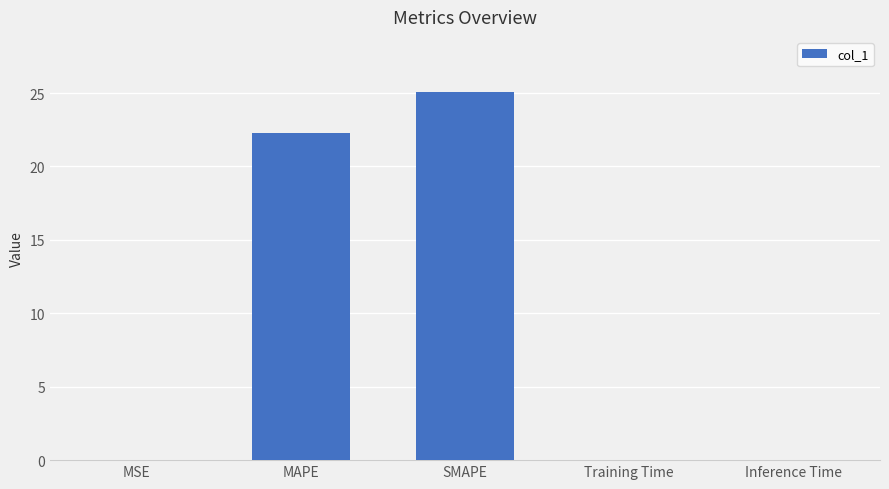

The chart shows a value of 34.5 at SMAPE. True or false?

False